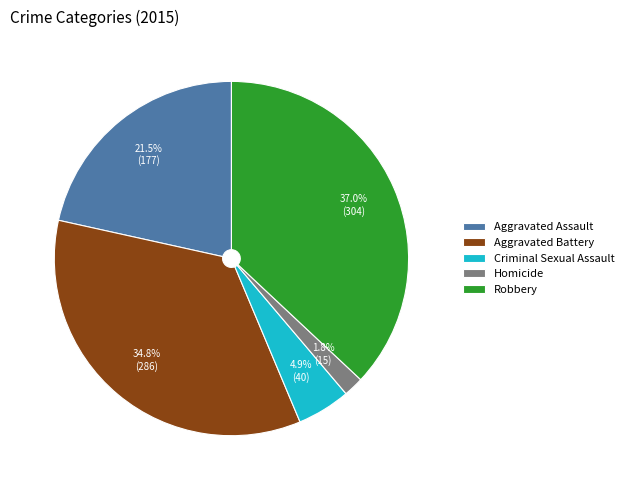

Which slice is the smallest?

Homicide